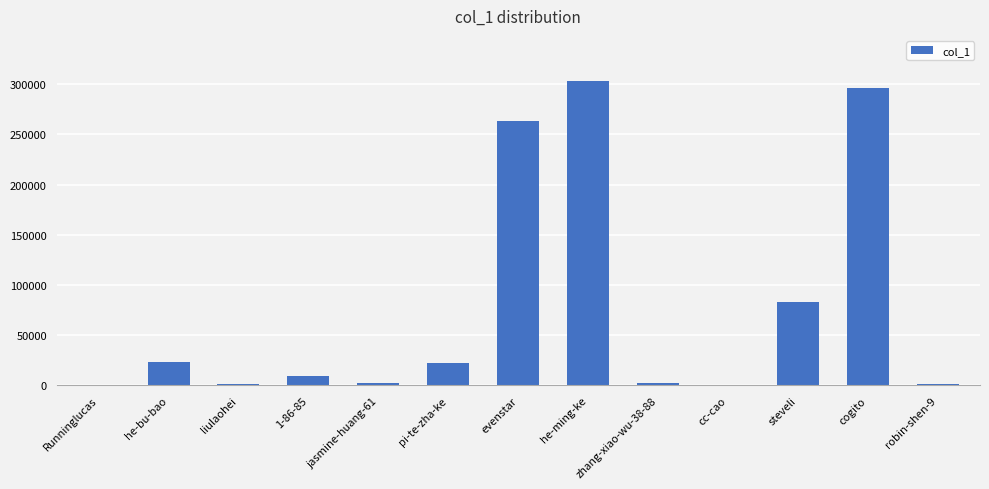

What is the greatest value displayed?

302572